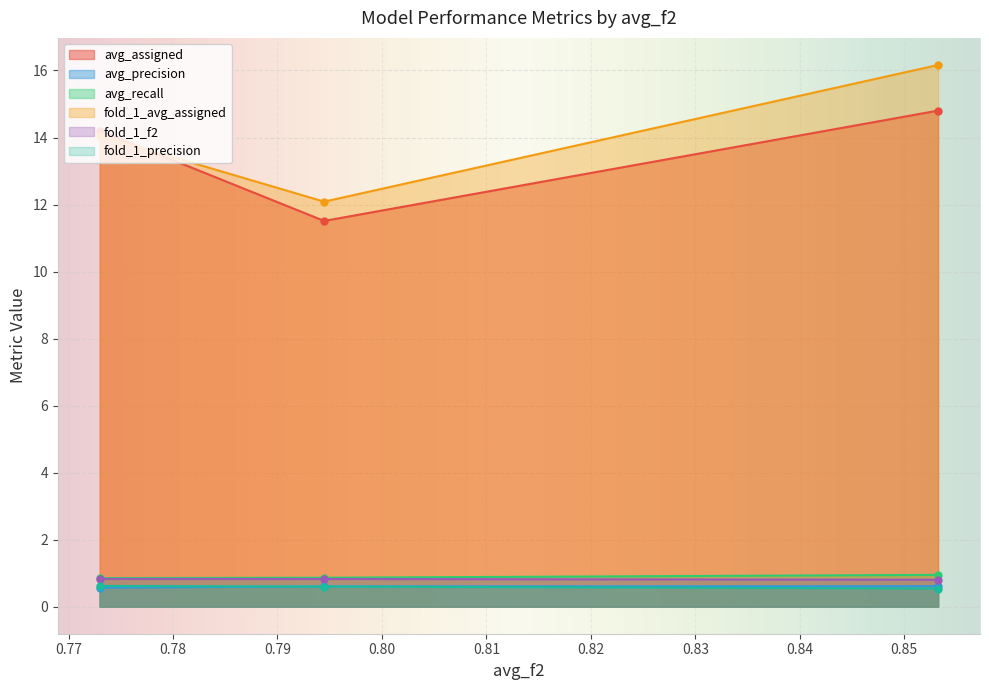

What is the value of the avg_assigned point at the 3rd from the left?

14.8